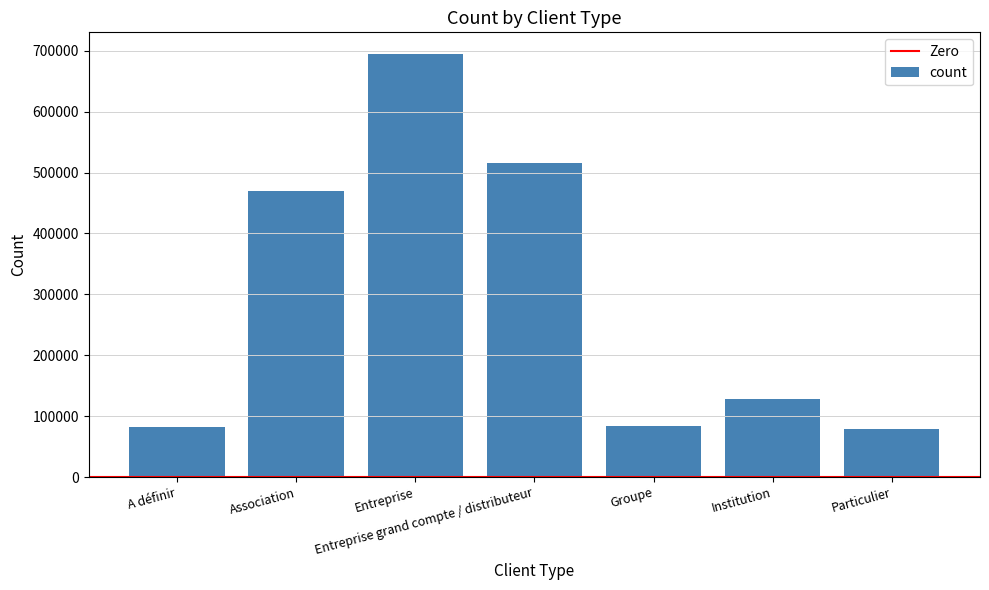

What is the ratio of the value at A définir to the value at Association?

0.2